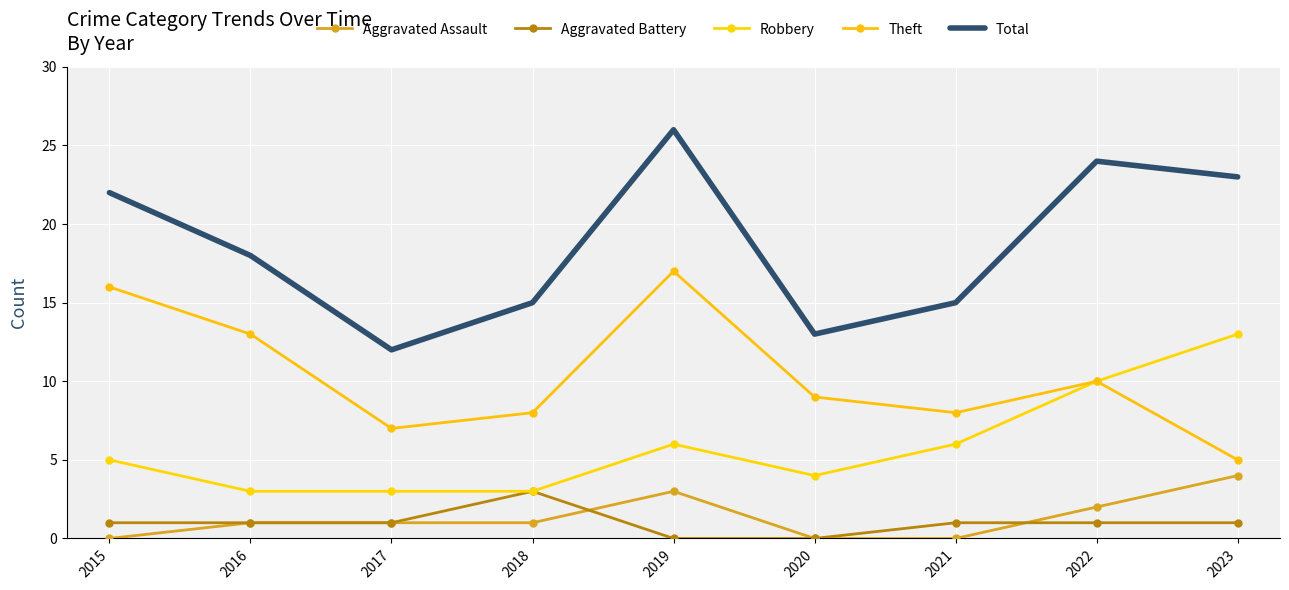

At how many categories does at least one series exceed 0?

9